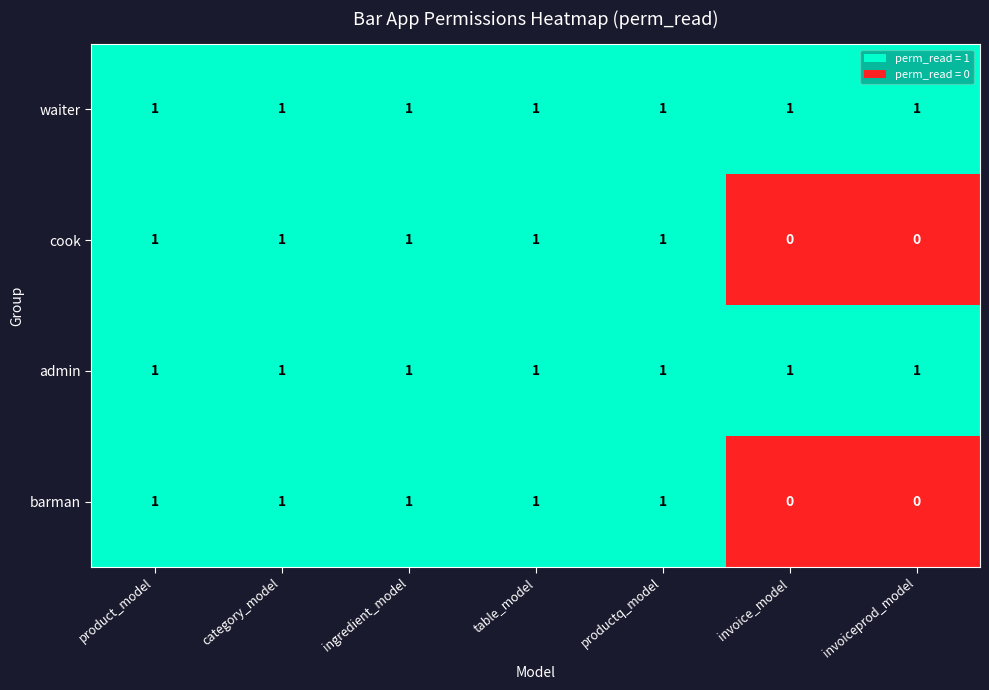

At how many categories does at least one series exceed 0?

7